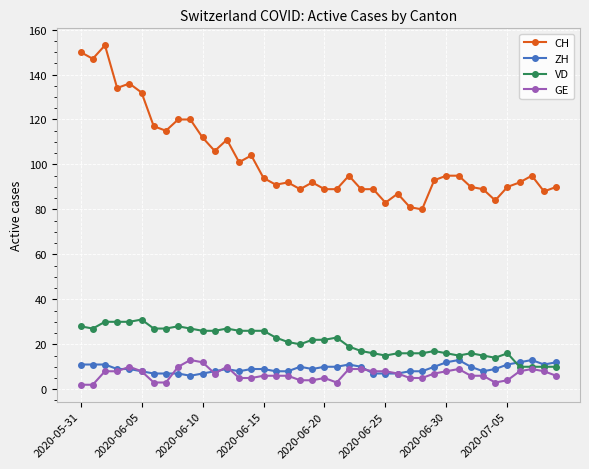

True or false: GE and ZH intersect in this chart.

True